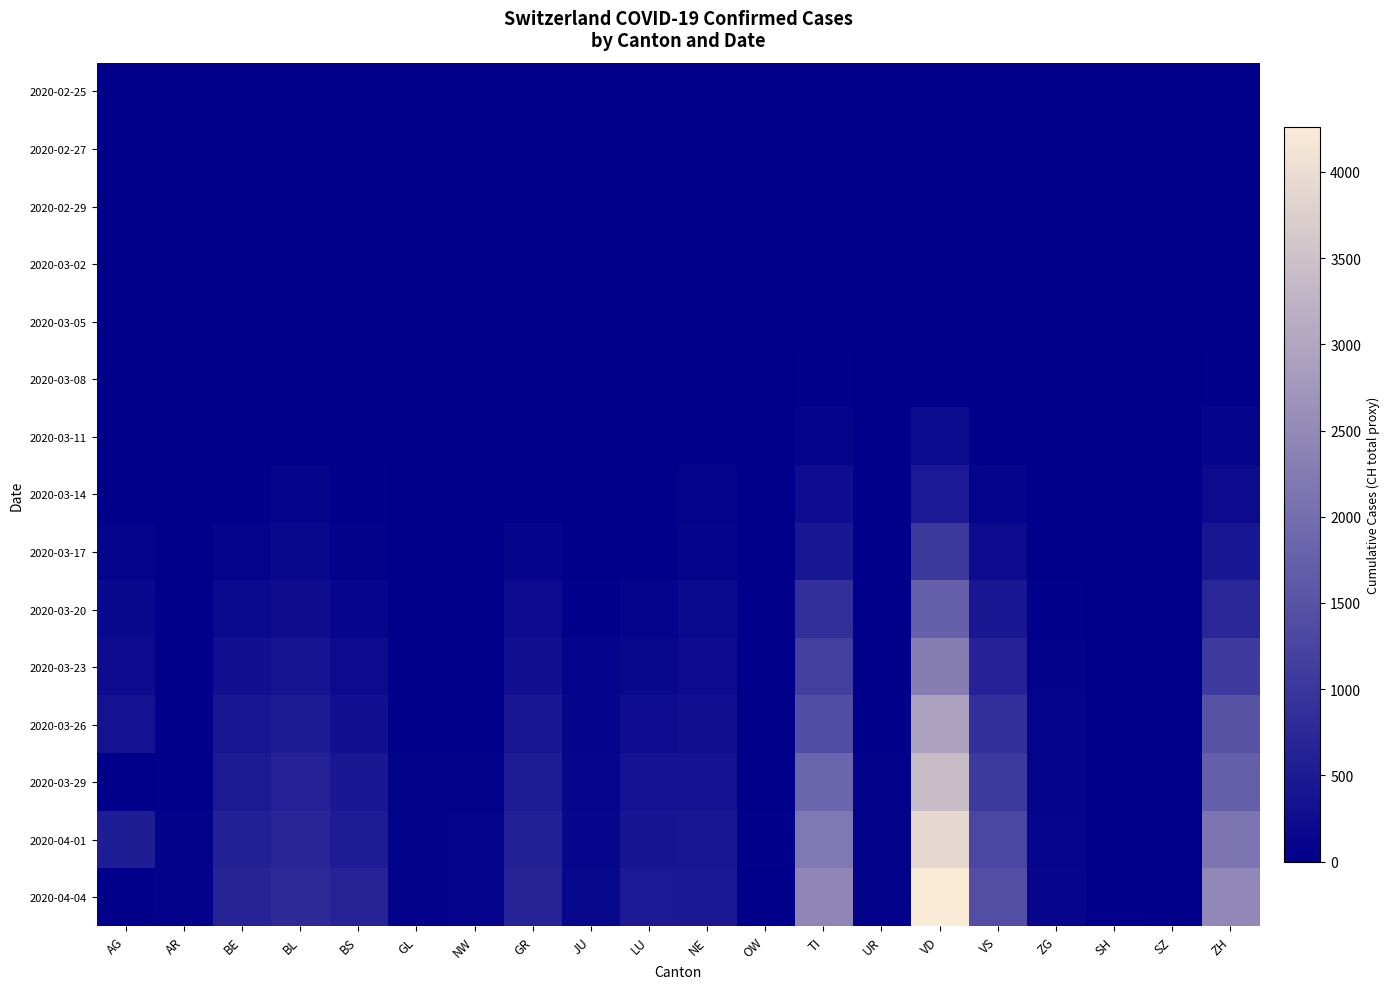

Reading right to left, transcribe all the data shown in this chart.

2020-02-25: ZH=0	SZ=0	SH=0	ZG=0	VS=0	VD=0	UR=0	TI=0	OW=0	NE=0	LU=0	JU=0	GR=0	NW=0	GL=0	BS=0	BL=0	BE=0	AR=0	AG=0
2020-02-27: ZH=2	SZ=0	SH=1	ZG=0	VS=0	VD=0	UR=0	TI=0	OW=0	NE=0	LU=1	JU=0	GR=0	NW=0	GL=0	BS=1	BL=0	BE=1	AR=0	AG=0
2020-02-29: ZH=6	SZ=0	SH=0	ZG=1	VS=0	VD=2	UR=0	TI=0	OW=0	NE=0	LU=0	JU=0	GR=0	NW=0	GL=0	BS=1	BL=1	BE=2	AR=0	AG=0
2020-03-02: ZH=10	SZ=0	SH=0	ZG=3	VS=0	VD=4	UR=0	TI=0	OW=1	NE=0	LU=1	JU=0	GR=0	NW=0	GL=1	BS=2	BL=1	BE=2	AR=0	AG=2
2020-03-05: ZH=23	SZ=0	SH=0	ZG=2	VS=5	VD=0	UR=0	TI=25	OW=0	NE=0	LU=0	JU=9	GR=0	NW=0	GL=4	BS=6	BL=8	BE=6	AR=1	AG=9
2020-03-08: ZH=40	SZ=0	SH=0	ZG=3	VS=12	VD=40	UR=0	TI=49	OW=0	NE=24	LU=0	JU=0	GR=0	NW=0	GL=5	BS=8	BL=24	BE=19	AR=1	AG=0
2020-03-11: ZH=101	SZ=0	SH=1	ZG=11	VS=30	VD=203	UR=0	TI=108	OW=0	NE=37	LU=0	JU=7	GR=0	NW=4	GL=7	BS=16	BL=49	BE=26	AR=0	AG=18
2020-03-14: ZH=218	SZ=0	SH=1	ZG=13	VS=98	VD=477	UR=0	TI=265	OW=0	NE=68	LU=0	JU=18	GR=0	NW=5	GL=18	BS=36	BL=100	BE=47	AR=2	AG=0
2020-03-17: ZH=429	SZ=0	SH=2	ZG=29	VS=225	VD=1040	UR=0	TI=426	OW=0	NE=114	LU=0	JU=29	GR=101	NW=12	GL=12	BS=59	BL=164	BE=89	AR=5	AG=67
2020-03-20: ZH=711	SZ=0	SH=0	ZG=48	VS=436	VD=1755	UR=7	TI=849	OW=0	NE=189	LU=92	JU=44	GR=226	NW=28	GL=20	BS=145	BL=270	BE=184	AR=0	AG=168
2020-03-23: ZH=1074	SZ=0	SH=32	ZG=53	VS=628	VD=2282	UR=22	TI=1162	OW=25	NE=247	LU=156	JU=69	GR=300	NW=39	GL=31	BS=226	BL=374	BE=302	AR=30	AG=241
2020-03-26: ZH=1501	SZ=0	SH=36	ZG=87	VS=874	VD=2944	UR=38	TI=1401	OW=30	NE=299	LU=253	JU=100	GR=433	NW=48	GL=43	BS=309	BL=501	BE=422	AR=42	AG=349
2020-03-29: ZH=1734	SZ=0	SH=41	ZG=101	VS=1055	VD=3394	UR=50	TI=1837	OW=0	NE=346	LU=339	JU=127	GR=519	NW=59	GL=50	BS=442	BL=605	BE=511	AR=48	AG=0
2020-04-01: ZH=2140	SZ=0	SH=44	ZG=125	VS=1282	VD=3917	UR=59	TI=2195	OW=48	NE=420	LU=401	JU=145	GR=592	NW=70	GL=56	BS=525	BL=687	BE=588	AR=61	AG=549
2020-04-04: ZH=2465	SZ=0	SH=47	ZG=146	VS=1416	VD=4259	UR=66	TI=2442	OW=0	NE=452	LU=469	JU=154	GR=657	NW=80	GL=61	BS=638	BL=767	BE=656	AR=66	AG=0